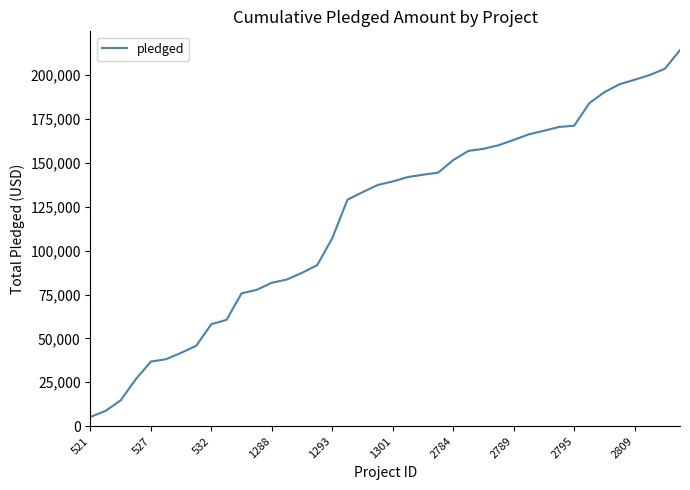

What is the difference between the maximum and minimum values?

208991